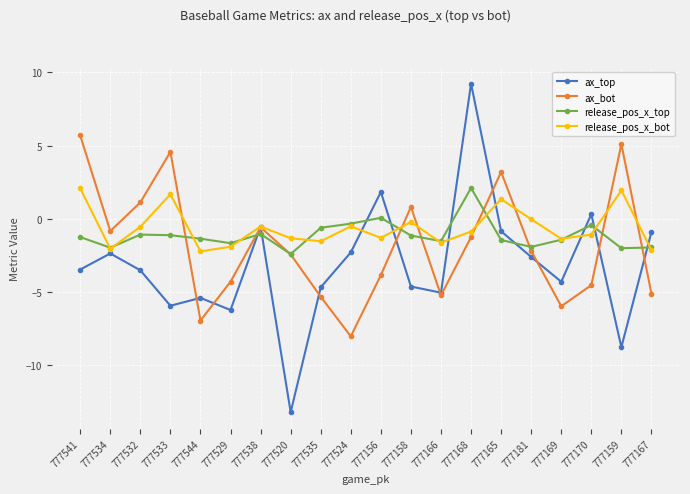

True or false: release_pos_x_top has more than 2 interior local peaks.

True